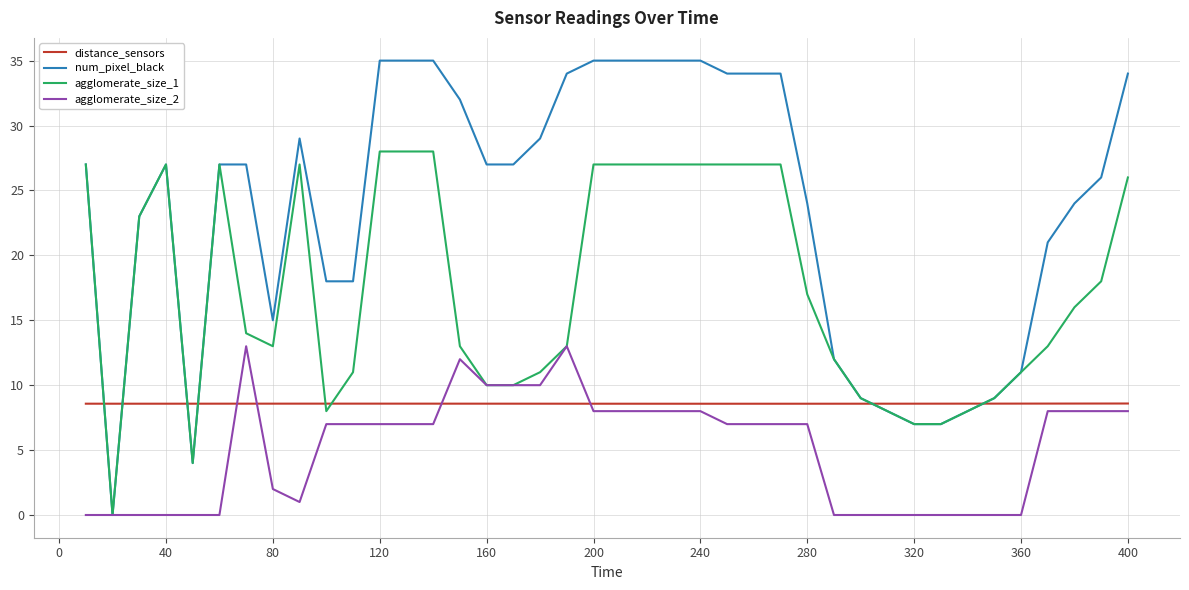

What is the greatest value displayed?

35.0